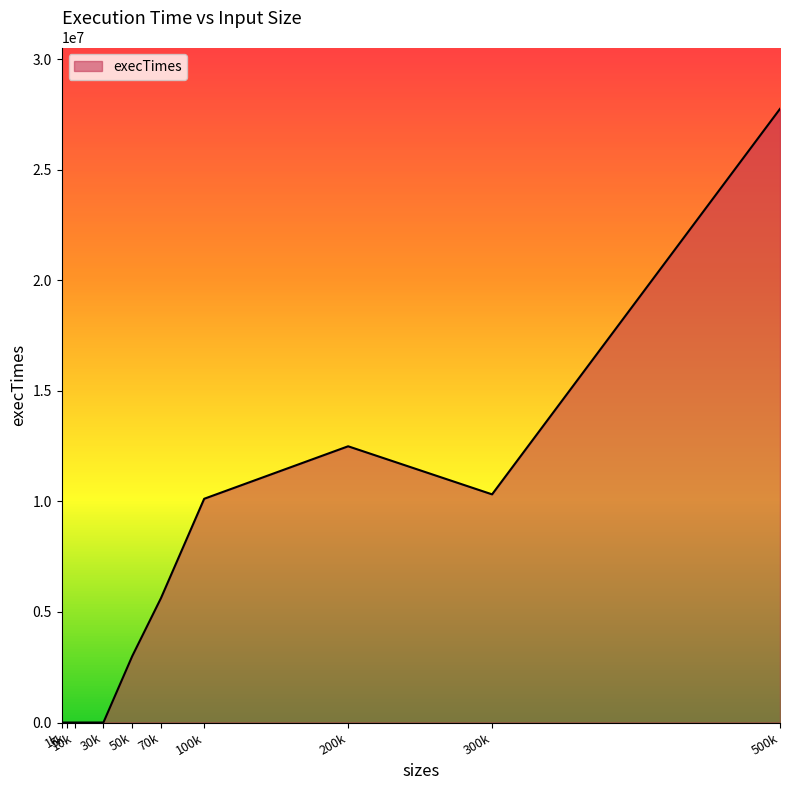

Reading left to right, list all the values displayed in this chart.

0	0	0	0	2999800	5629200	10120000	12494100	10319800	27754800